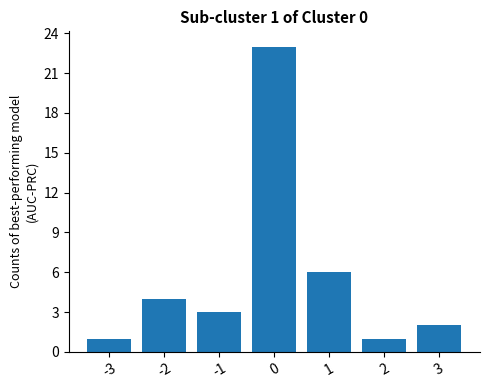

Reading right to left, list all the values displayed in this chart.

3=2	2=1	1=6	0=23	-1=3	-2=4	-3=1